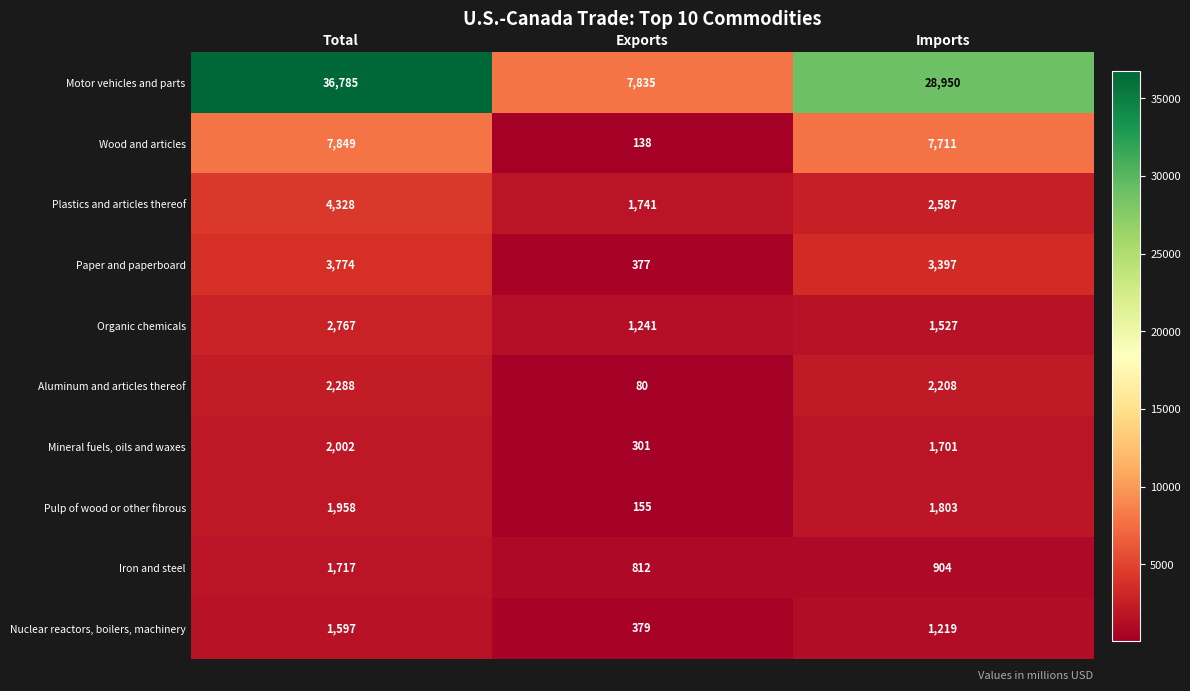

Between Exports and Imports, which series saw the biggest shift?

Motor vehicles and parts